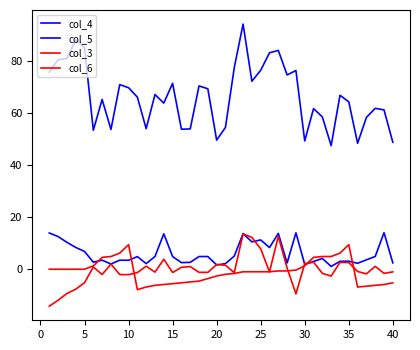

How many interior local peaks does the col_6 series have?

2